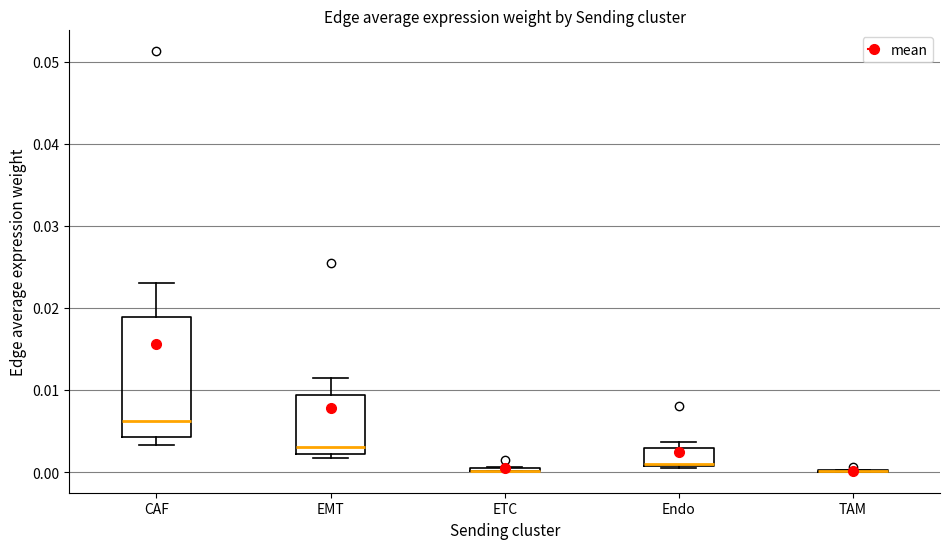

Where does the upper whisker of the box for EMT end on the y-axis? The values are not printed on the chart, so give them approximately, as read against the axis.

0.011